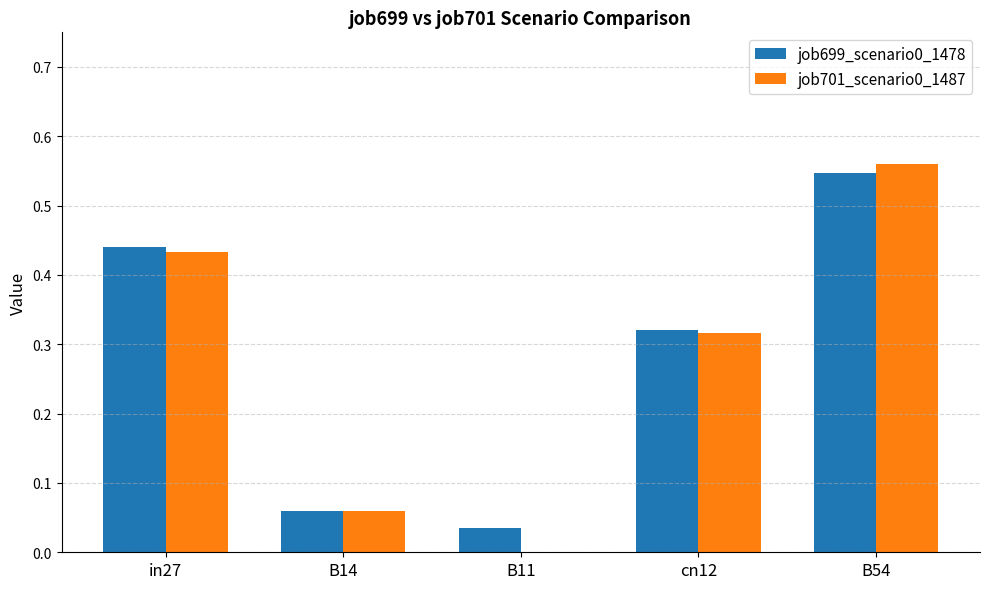

Where is job699_scenario0_1478 nearest to the value 0?

B11